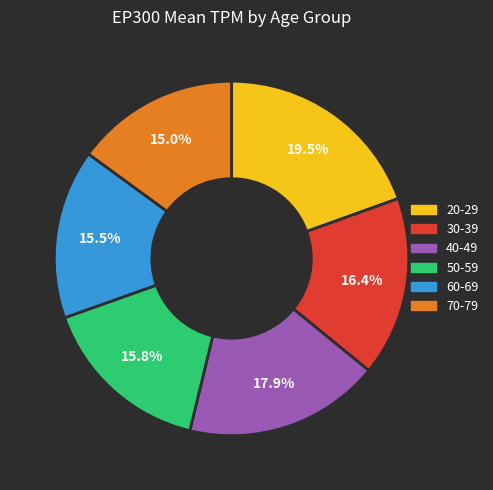

How many slices are in this pie chart?

6